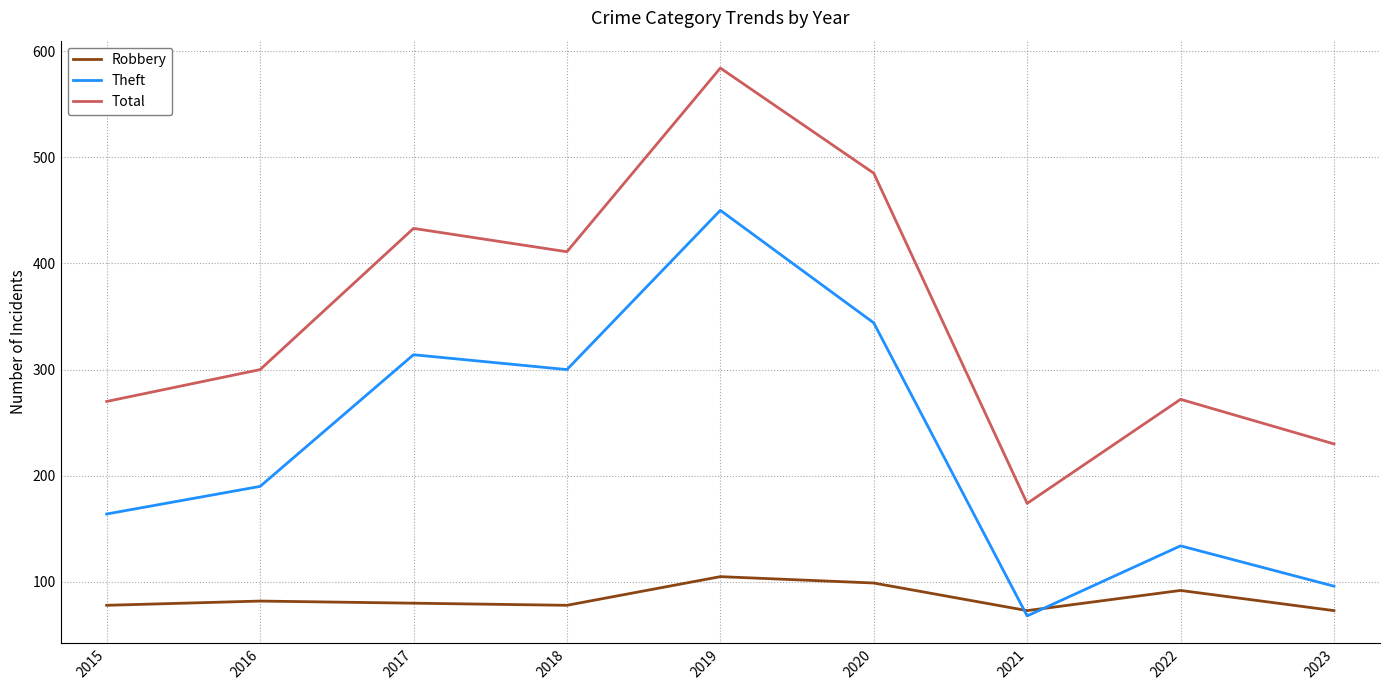

Rank the series at 2020 from highest to lowest value.

Total, Theft, Robbery